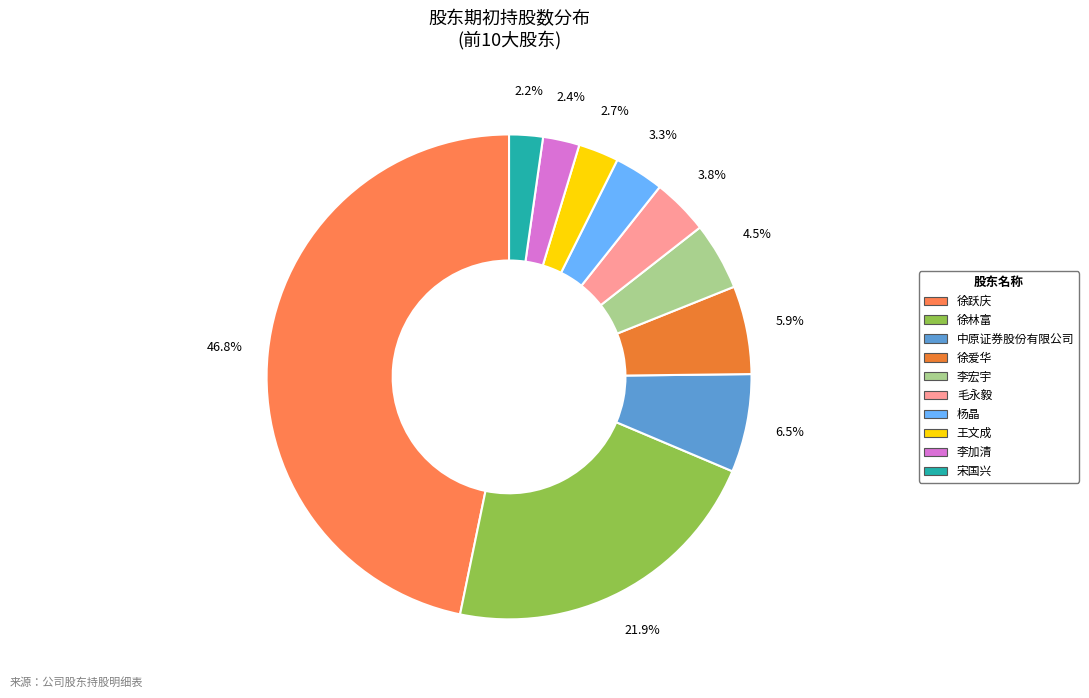

To the nearest percent, what percentage of the pie is 宋国兴?

2%